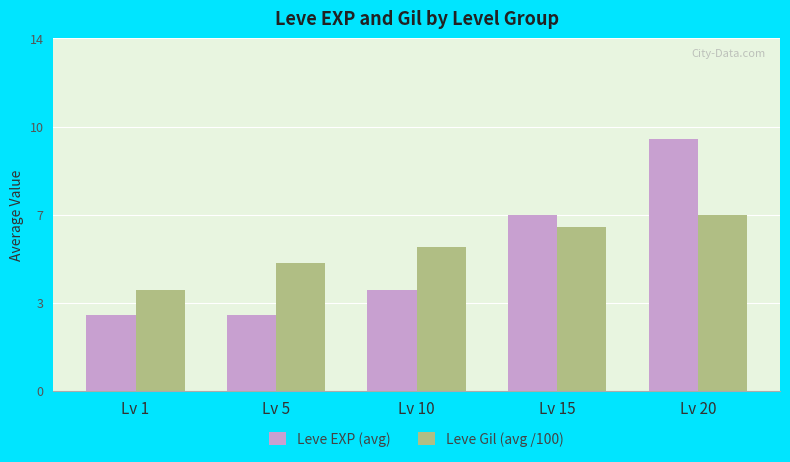

What is the lowest value of the Leve Gil (avg /100) series?

4.0